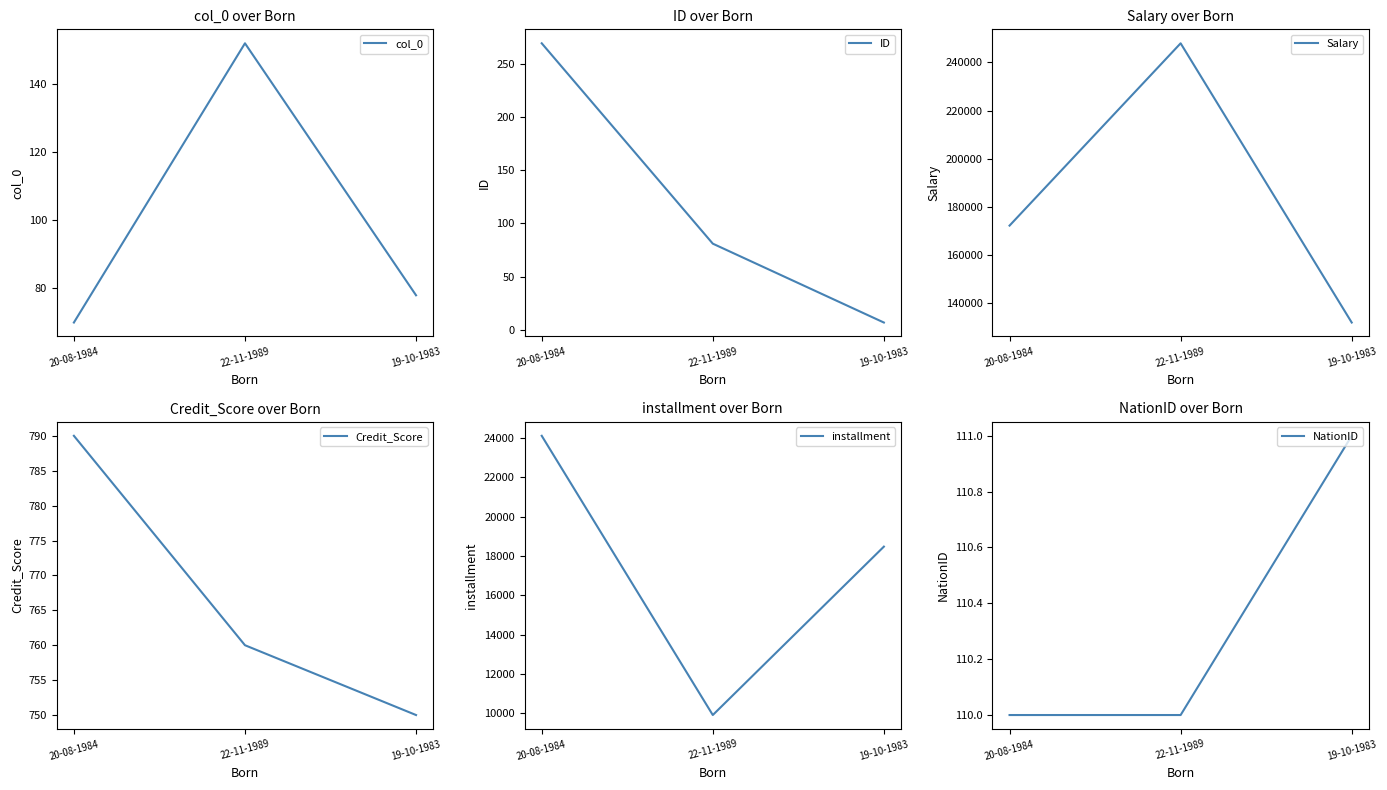

Which has a higher value, 19-10-1983 or 22-11-1989?

22-11-1989